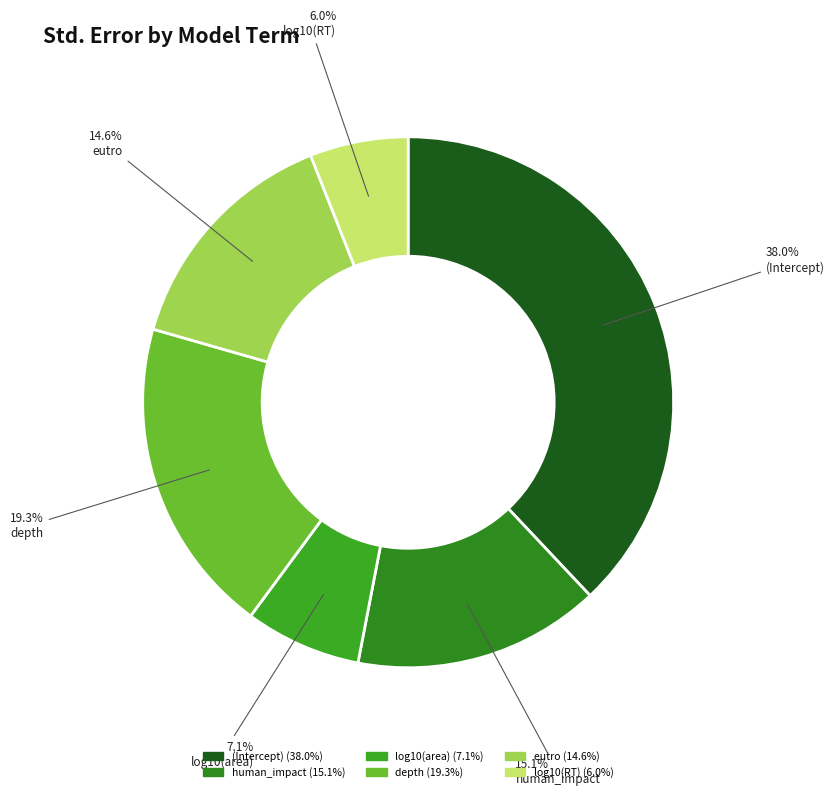

How many slices are in this pie chart?

6